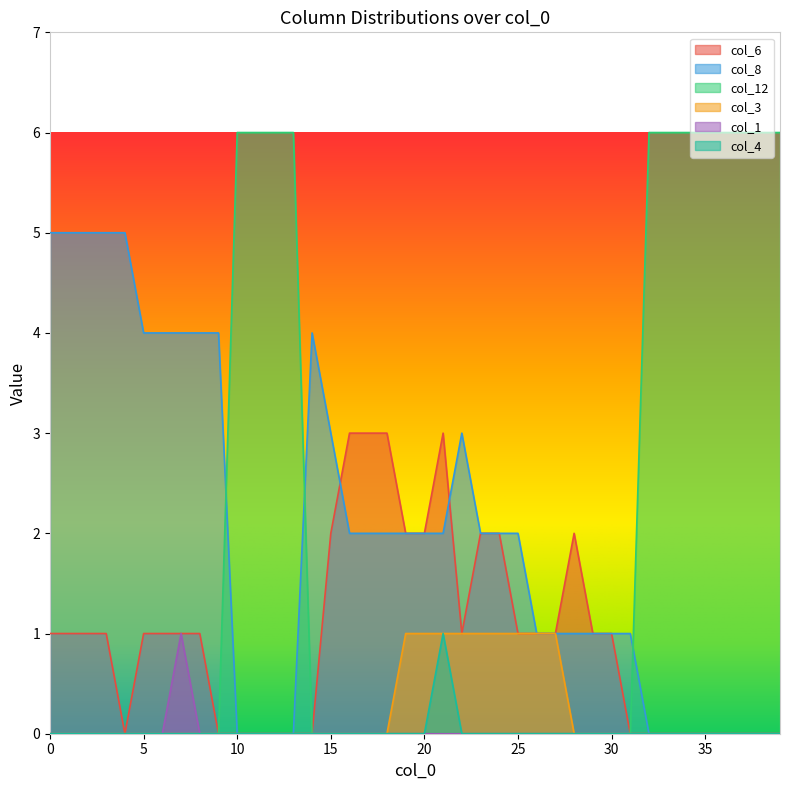

Which series has the largest total across all categories?

col_8